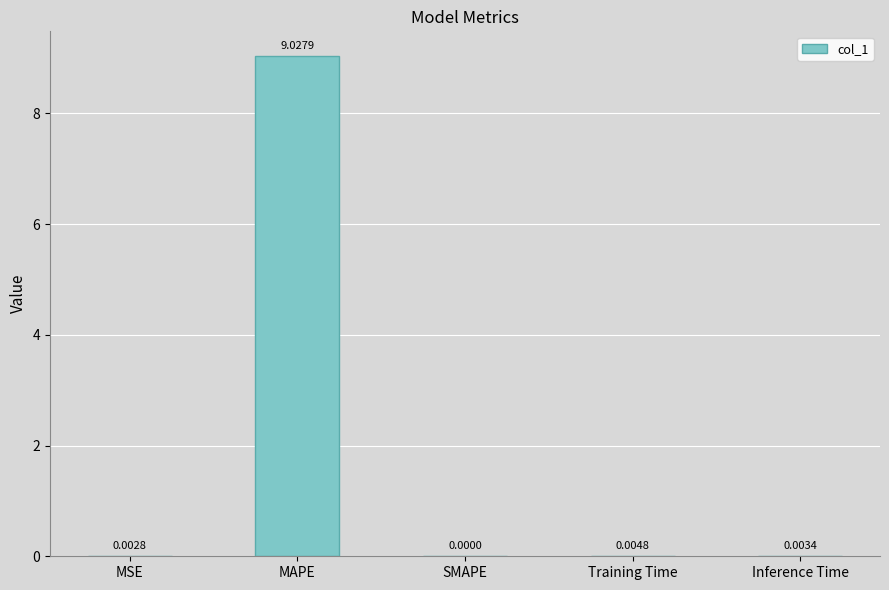

Does the chart contain stacked bars?

No